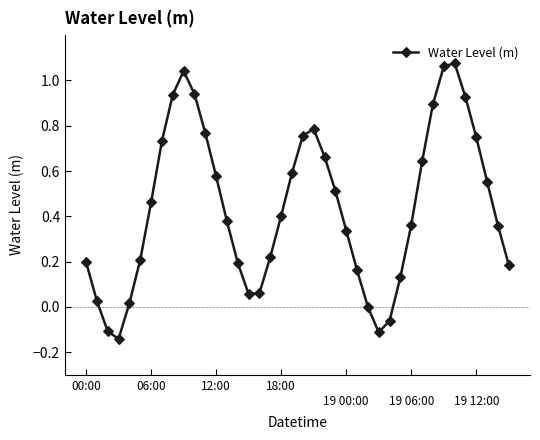

How many interior local peaks (higher than both neighbors) does the data have?

3